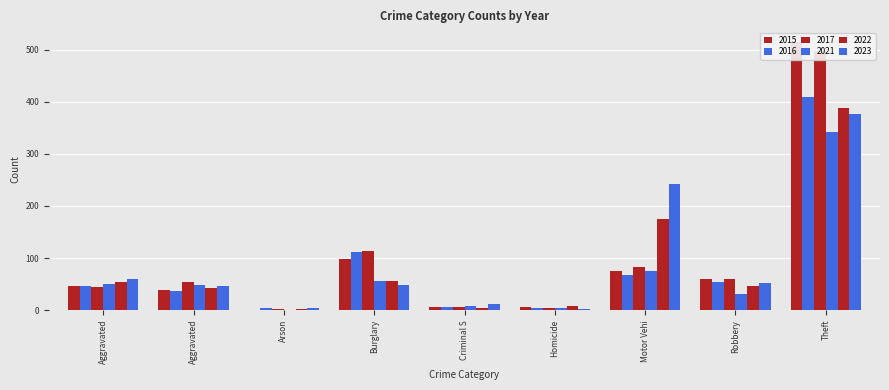

Which series has the largest total across all categories?

2017